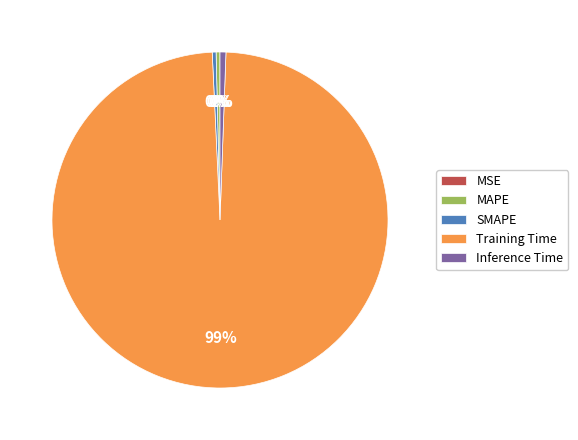

Between Training Time and MAPE, which is larger?

Training Time